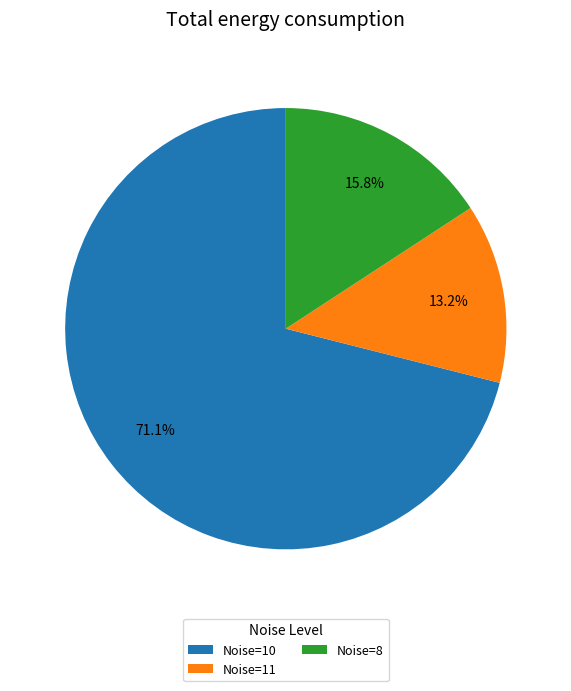

Rank the categories by value from lowest to highest.

Noise=11, Noise=8, Noise=10